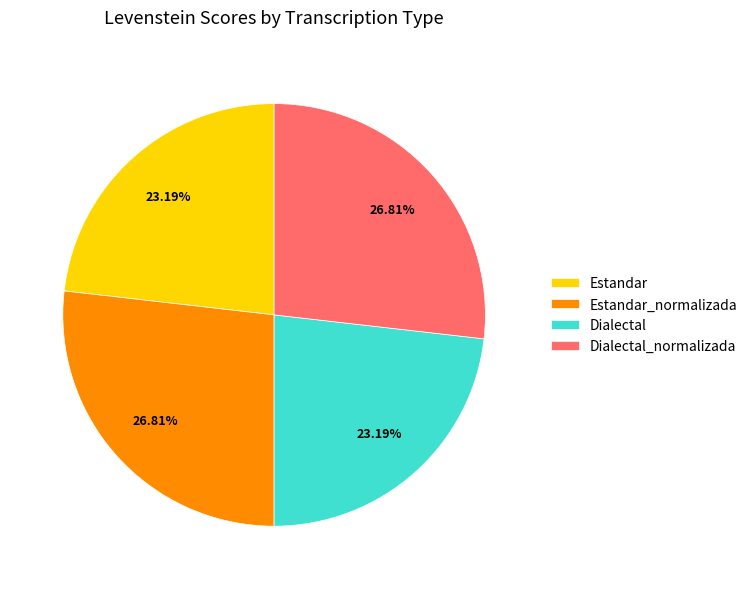

The Dialectal slice represents 16% of the pie. True or false?

False